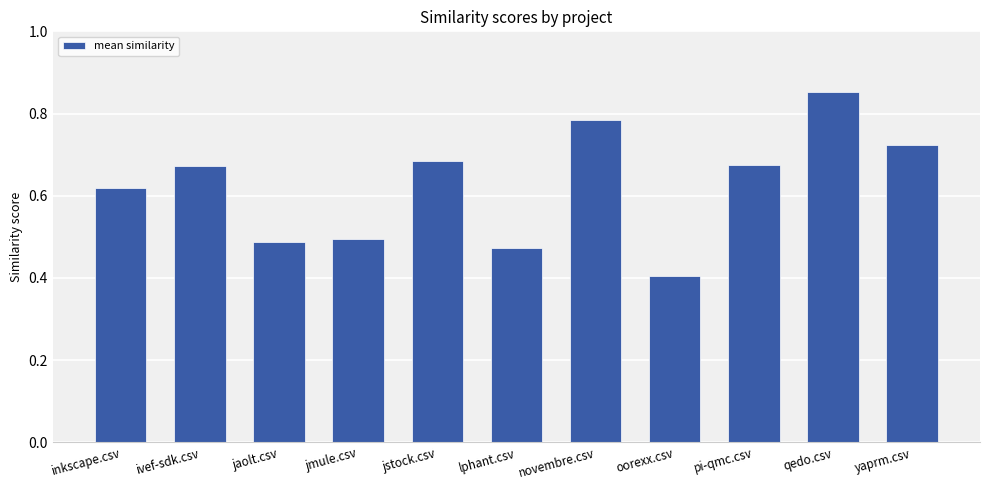

What is the minimum value shown in the chart?

0.4